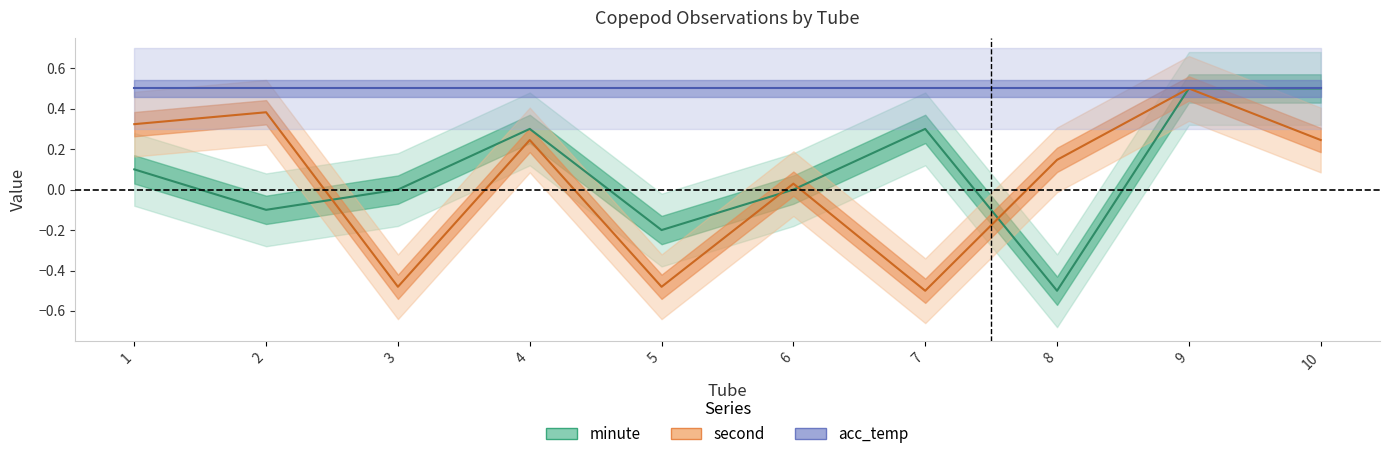

What is the sum of all minute values?

0.9